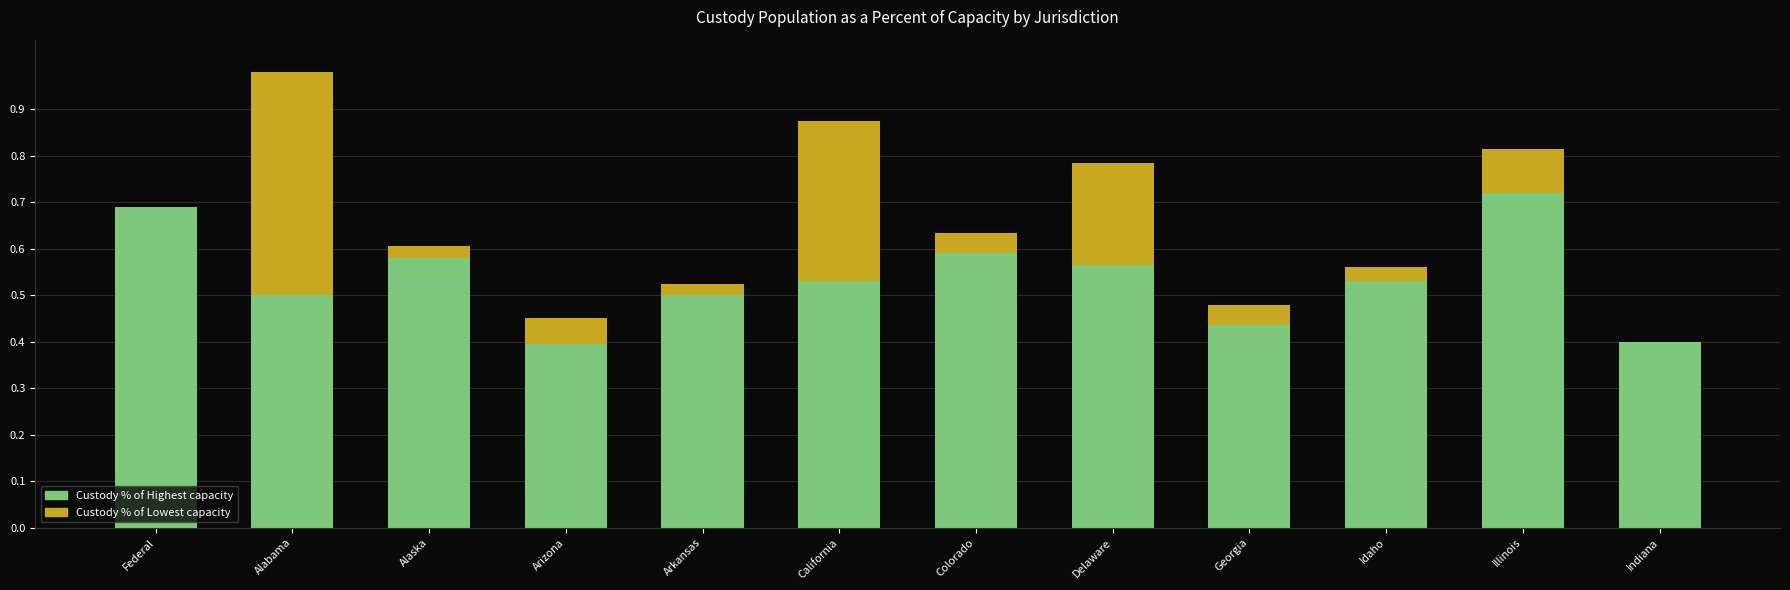

What is the sum of the Custody % of Highest capacity values at Indiana and Georgia?

0.8